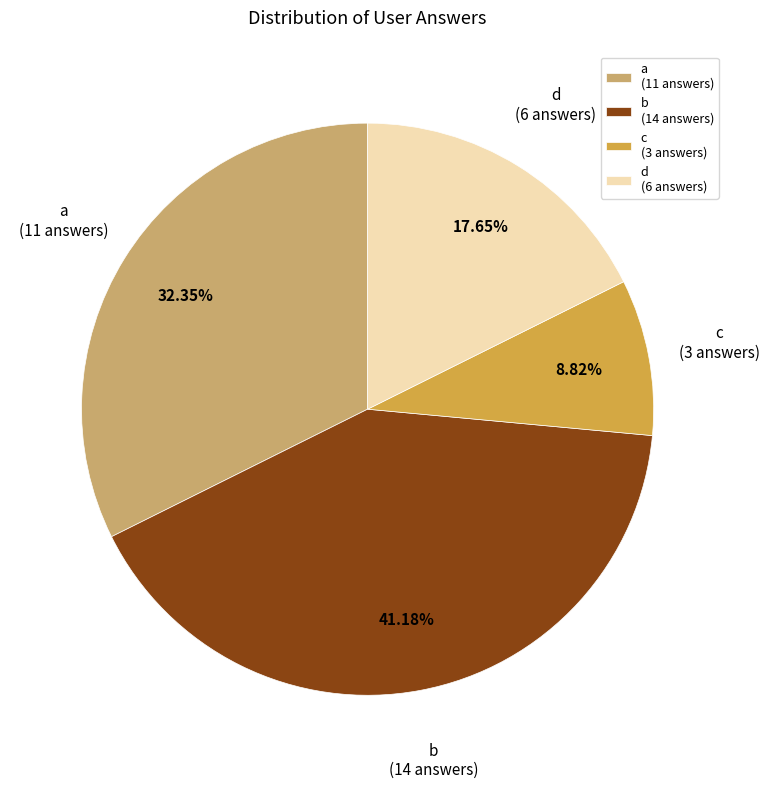

The b slice represents 34% of the pie. True or false?

False